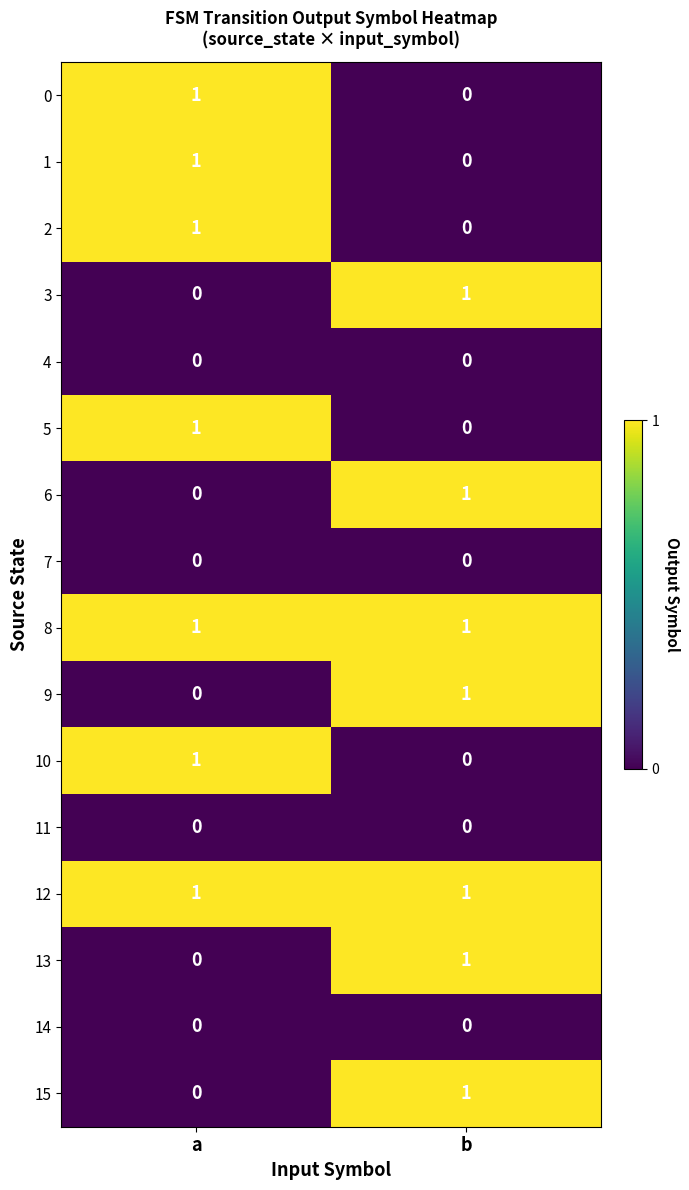

At how many categories does at least one series exceed 0?

2